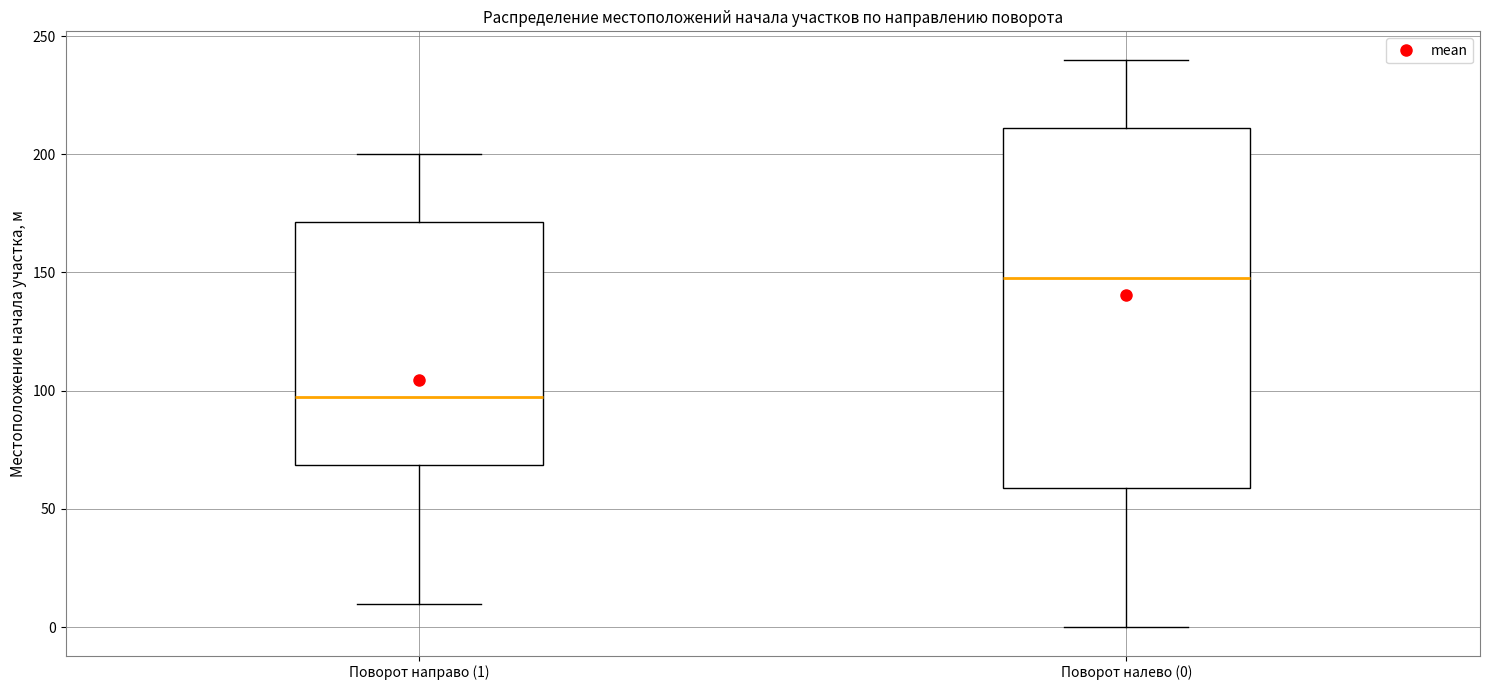

Where does the lower whisker of the box for Поворот направо (1) end on the y-axis? The values are not printed on the chart, so give them approximately, as read against the axis.

10